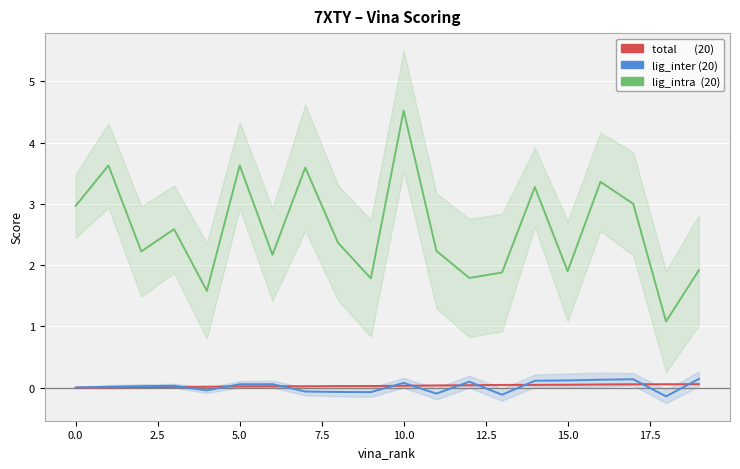

What is the greatest value displayed?

4.5